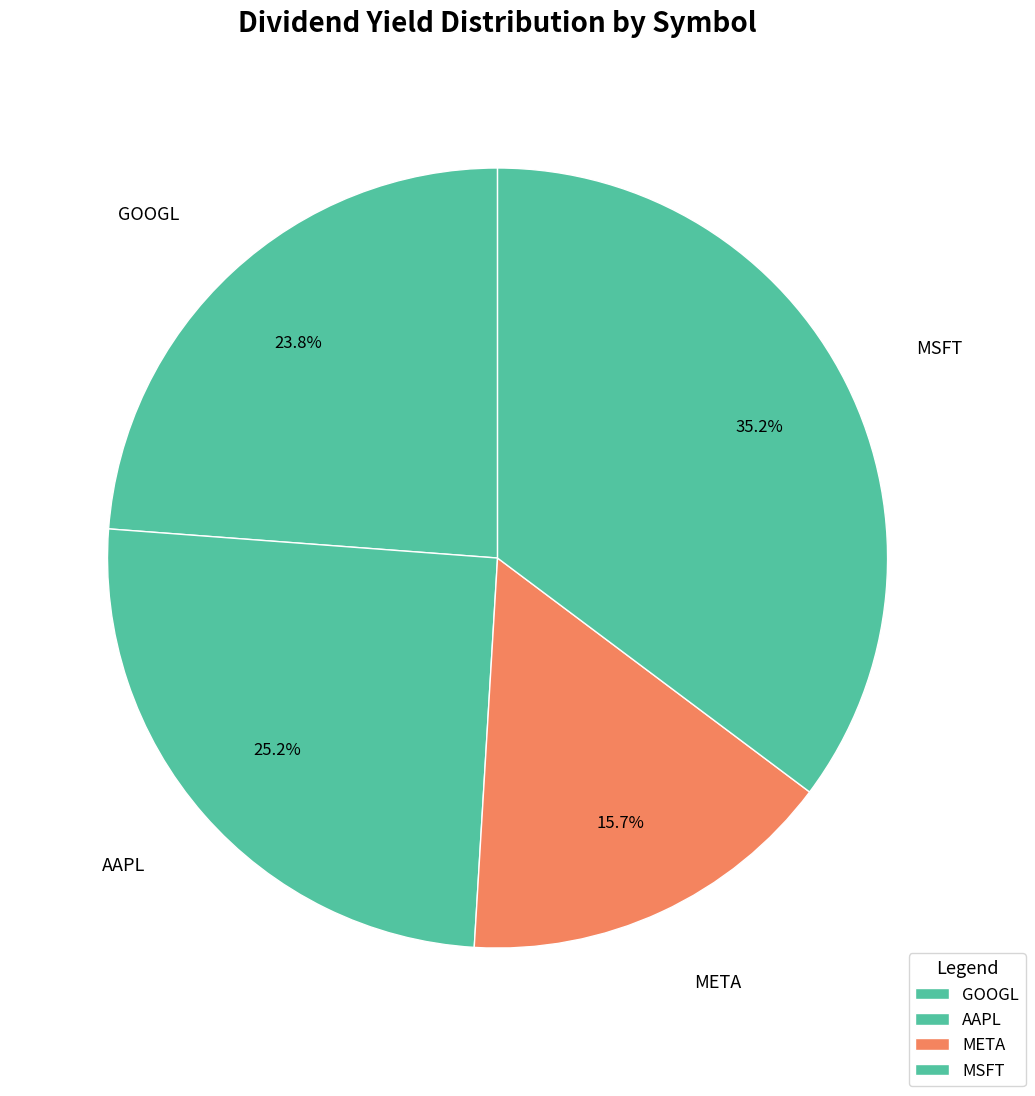

What is the total percentage of MSFT and AAPL?

60.5%